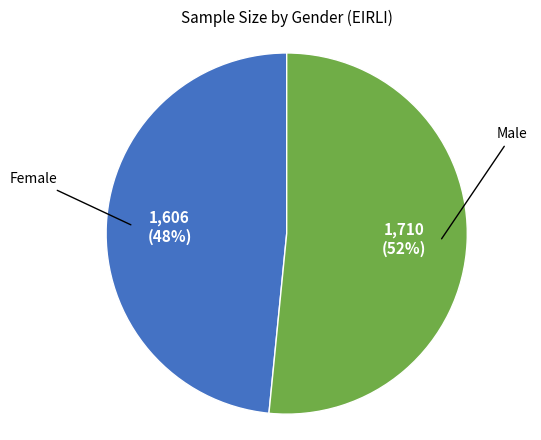

Is there a majority slice in this chart?

Yes